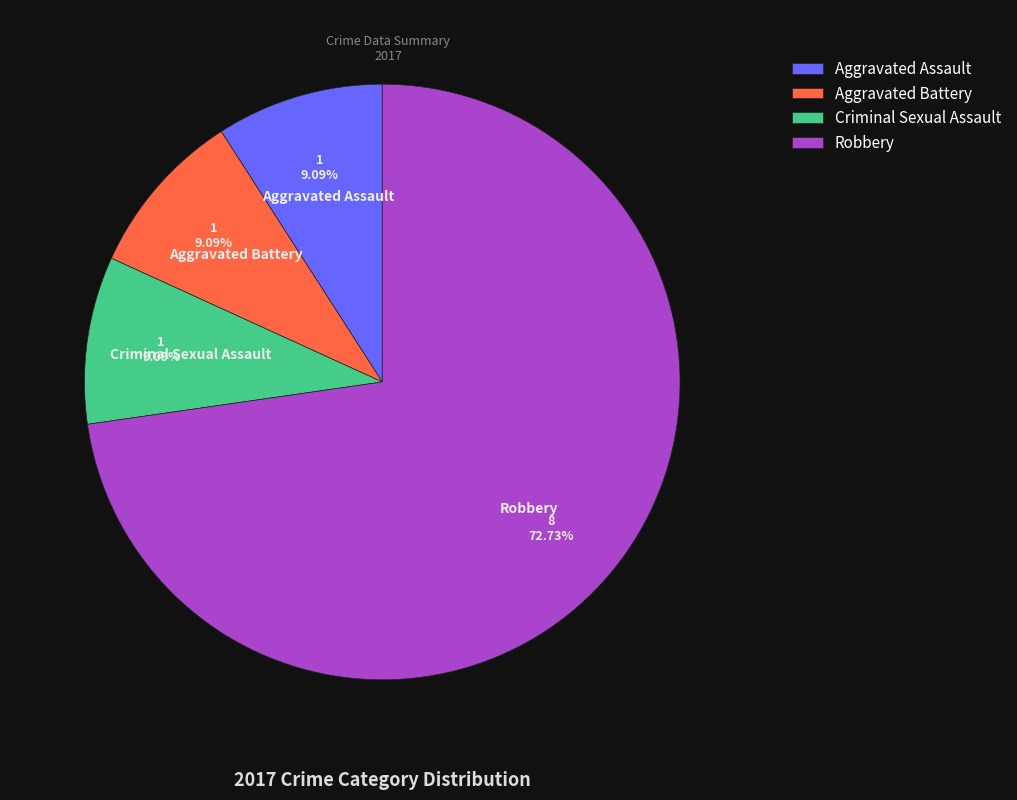

Count the number of slices in the pie.

4